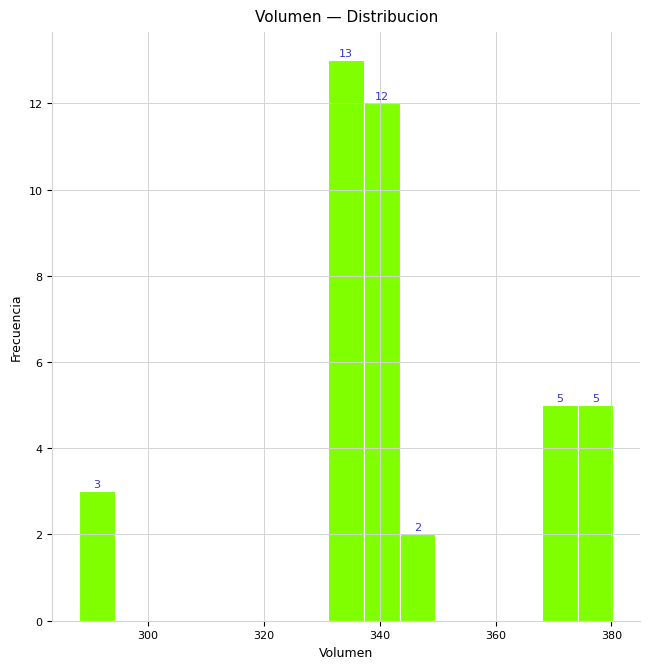

Read against the x-axis, roughly where is the centre of the tallest bar?

334